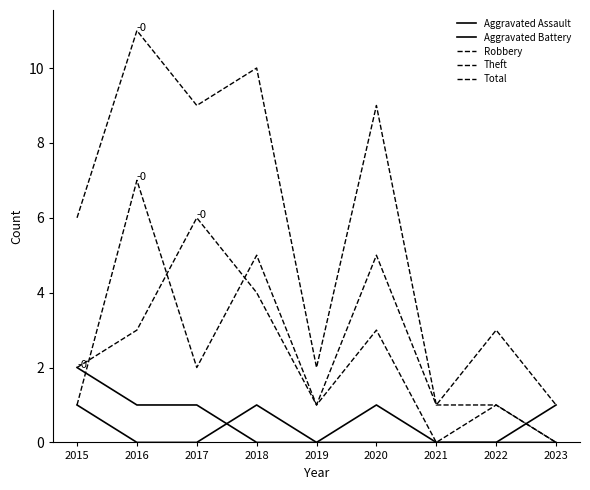

List the labels in order of Total value, largest first.

2016, 2018, 2017, 2020, 2015, 2022, 2019, 2021, 2023